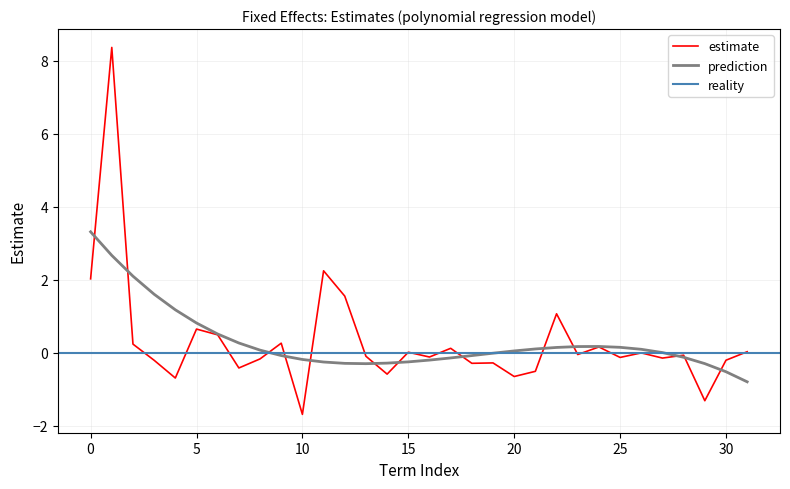

What is the minimum value for prediction?

-0.8